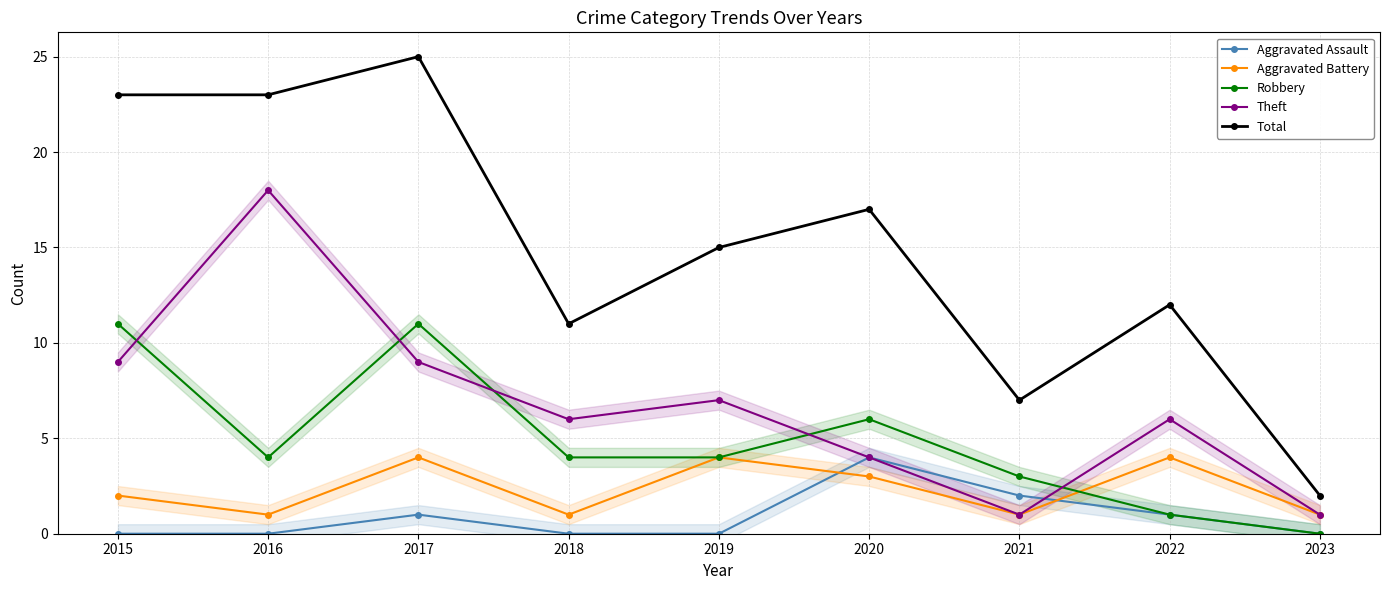

The Theft series shows 4 at 2016. True or false?

False